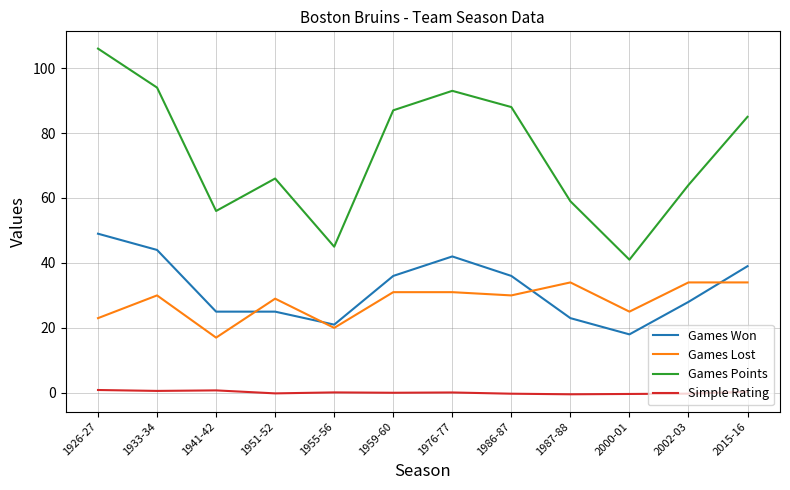

What is the total value across all series at 1933-34?

168.6